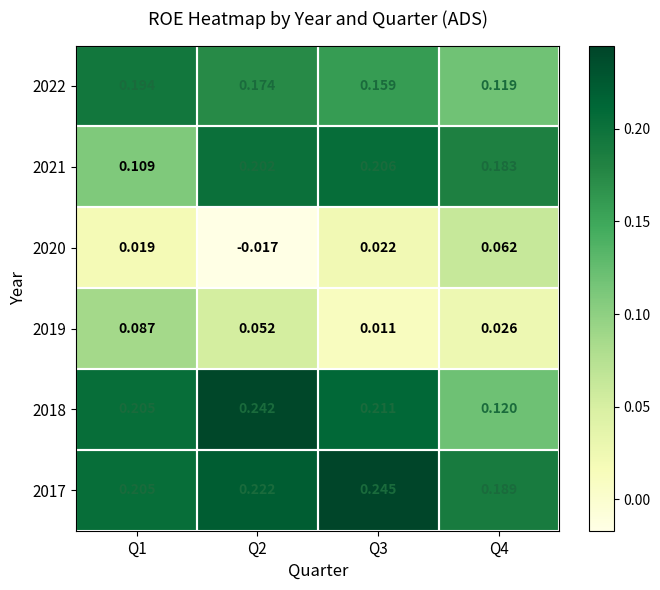

Is the value of 2021 at Q1 greater than the value of 2017 at Q3?

No